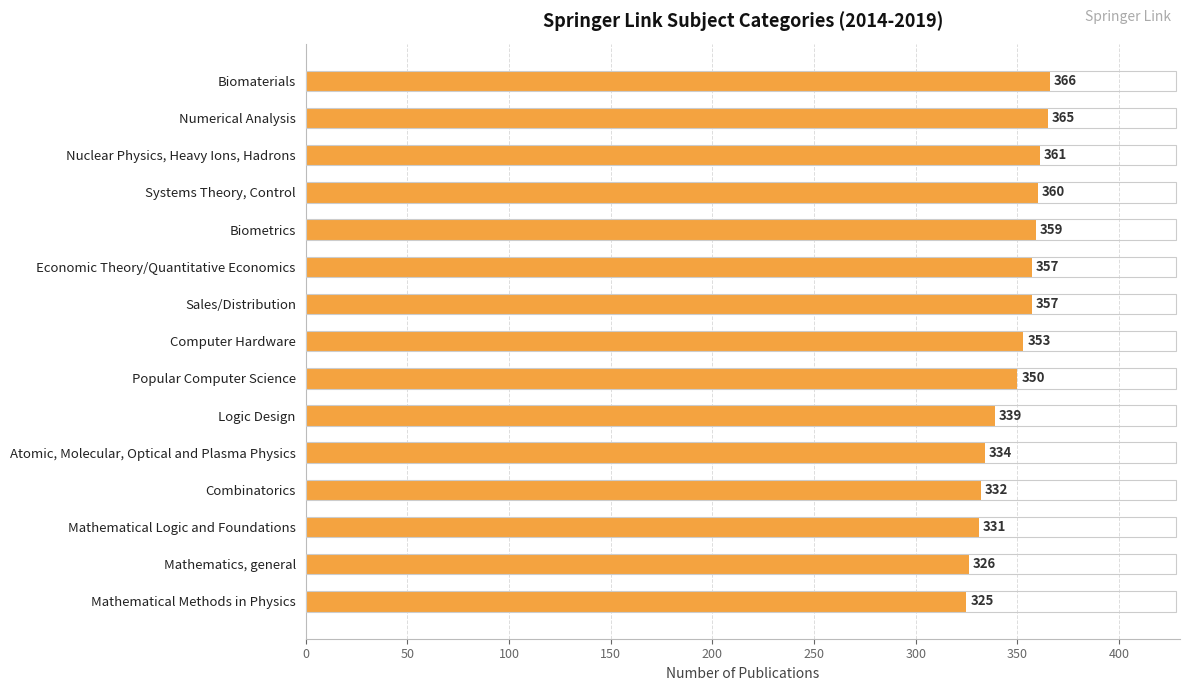

What is the sum of all values?

5215